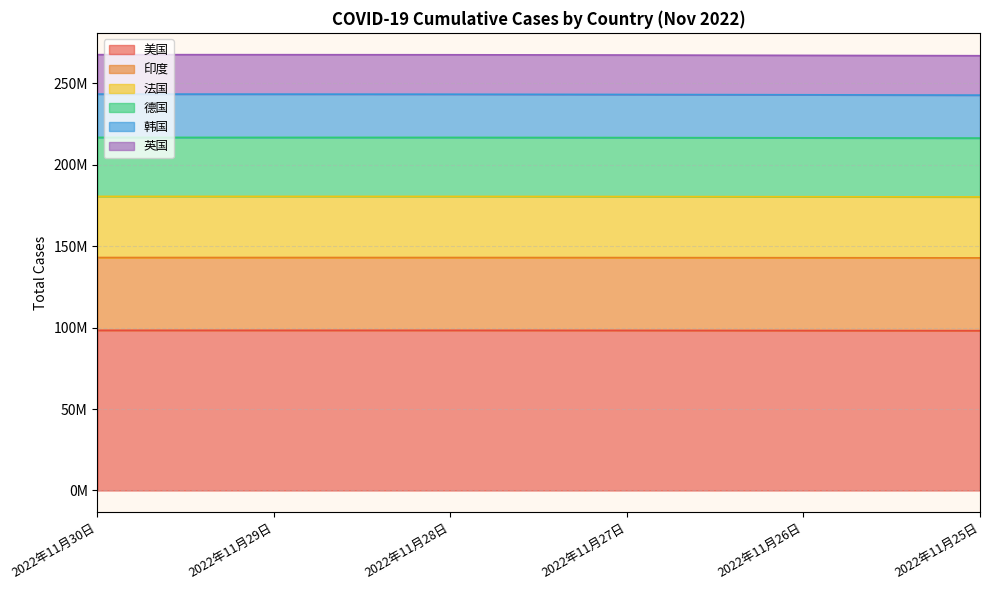

What are all the series names shown in the legend?

美国, 印度, 法国, 德国, 韩国, 英国